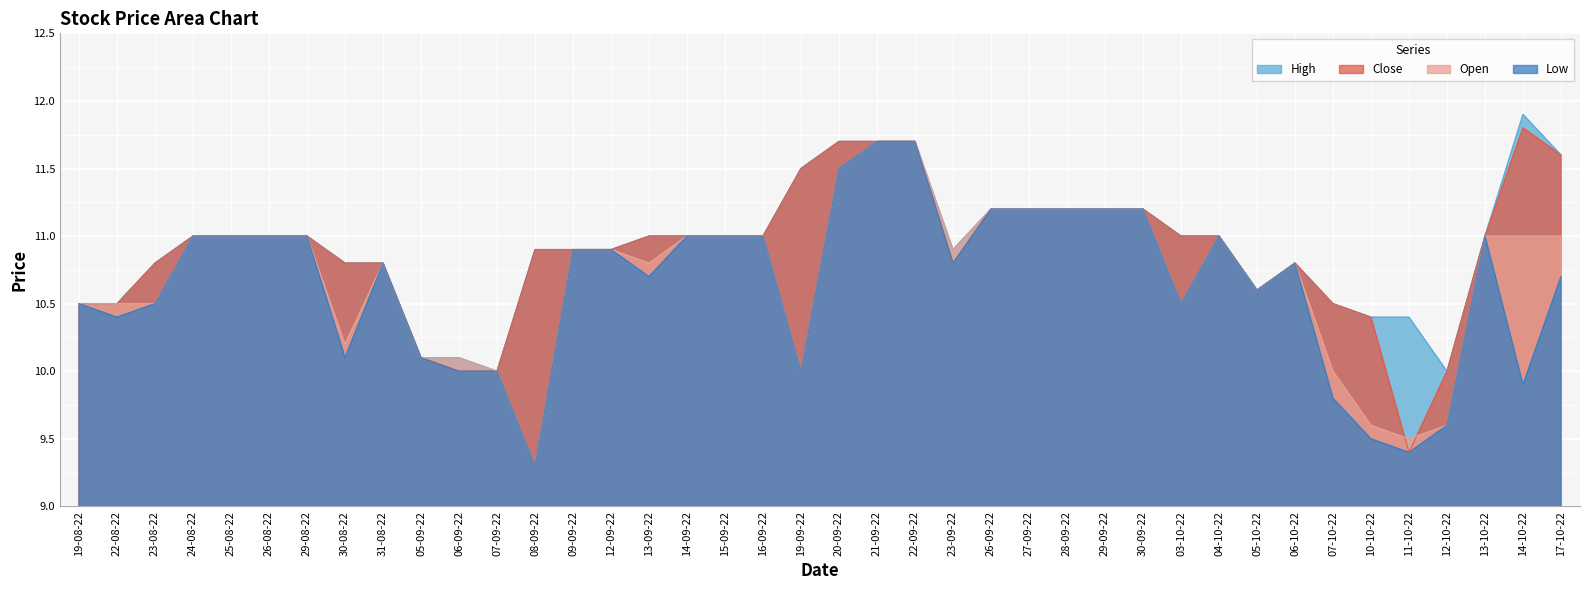

True or false: Close and High cross at least once.

False